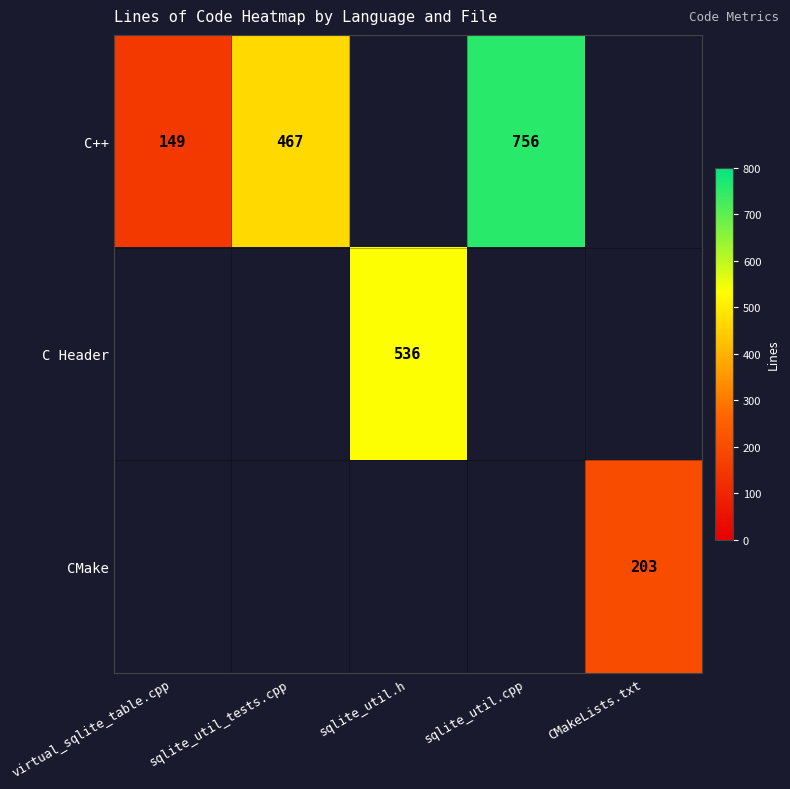

What is the sum of the C++ values at sqlite_util_tests.cpp and sqlite_util.cpp?

1223